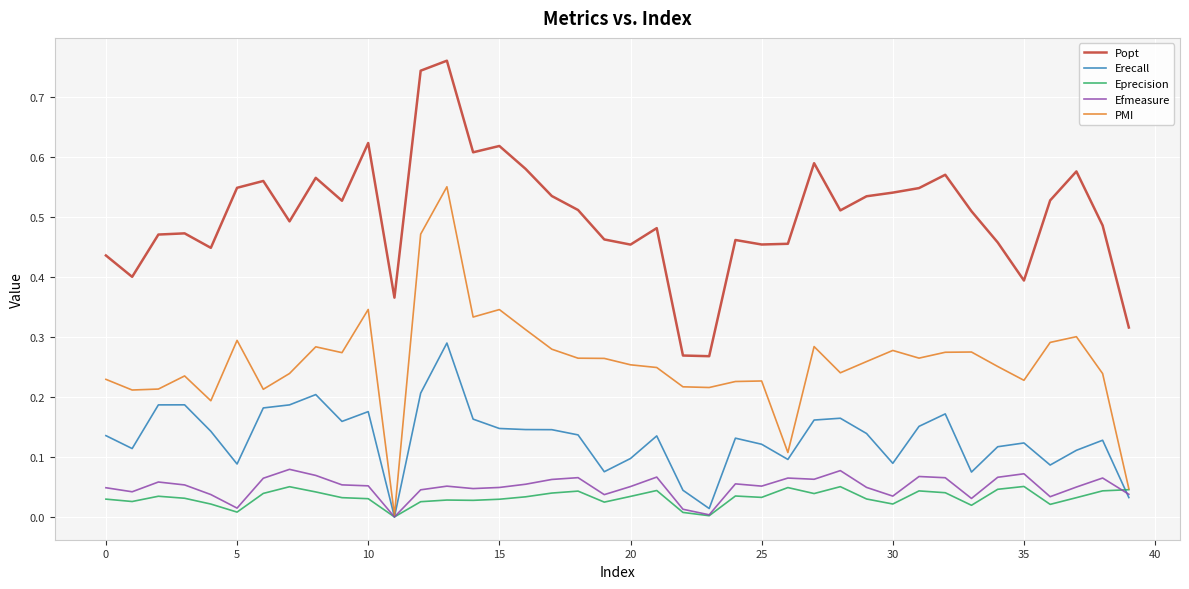

Which series has the widest spread of values?

PMI